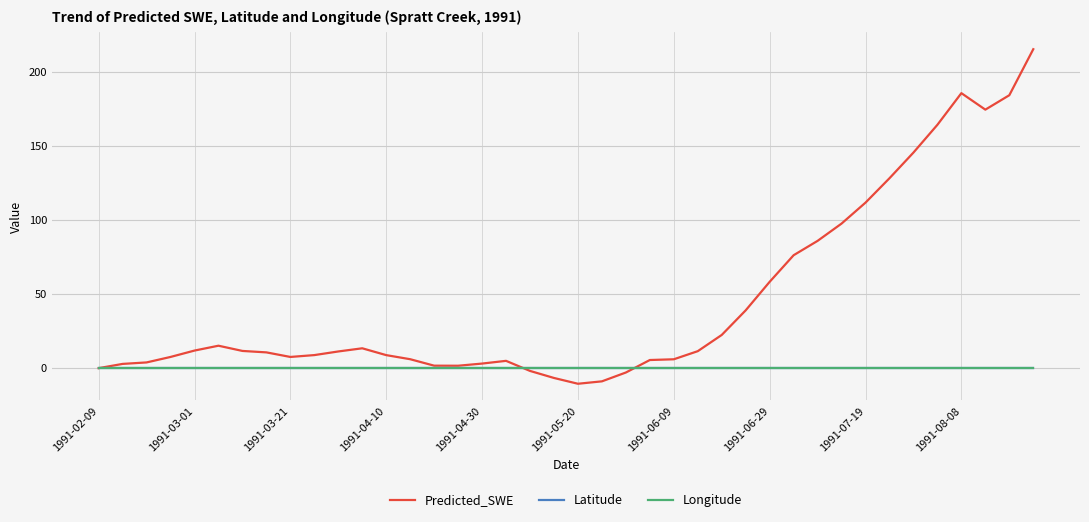

Which series has the largest total across all categories?

Predicted_SWE